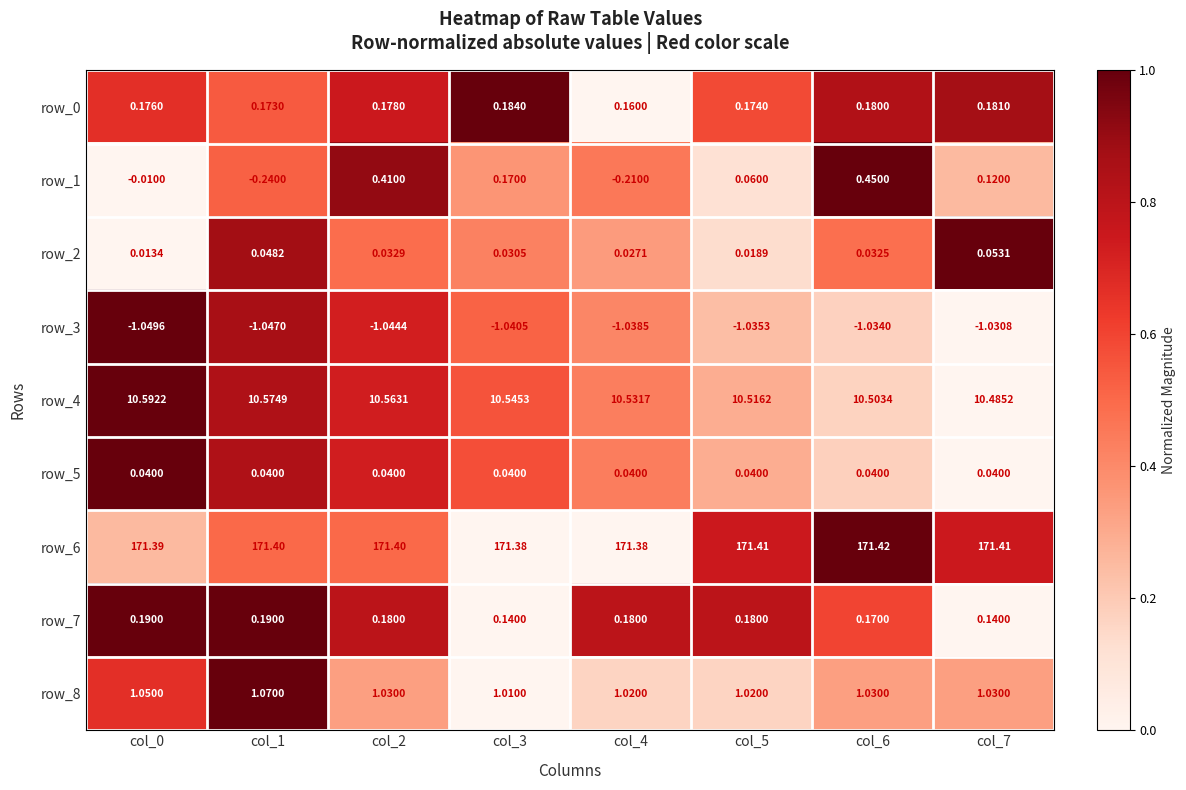

At how many categories does at least one series exceed 0?

8